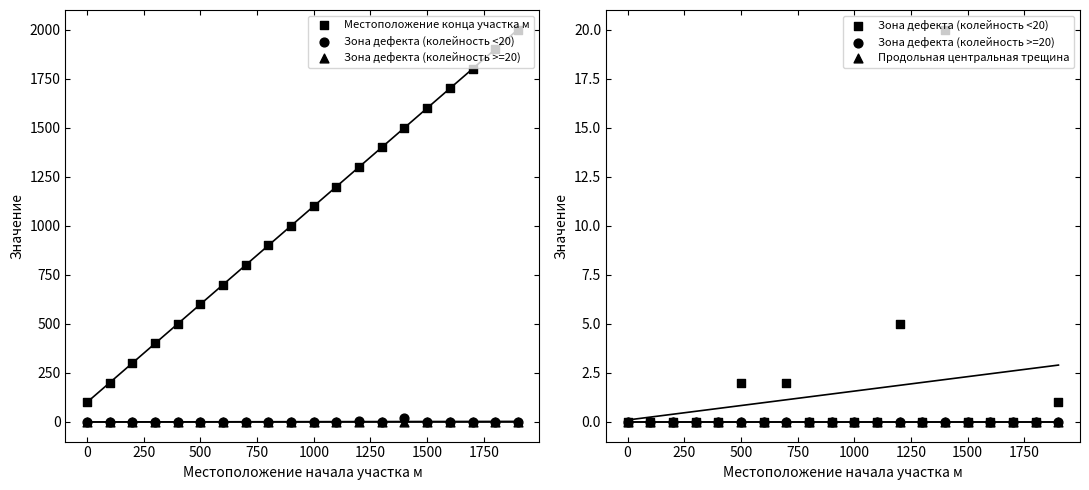

Is the value of Продольная центральная трещина at −250 greater than the value of Зона дефекта (колейность >=20) at 19?

No